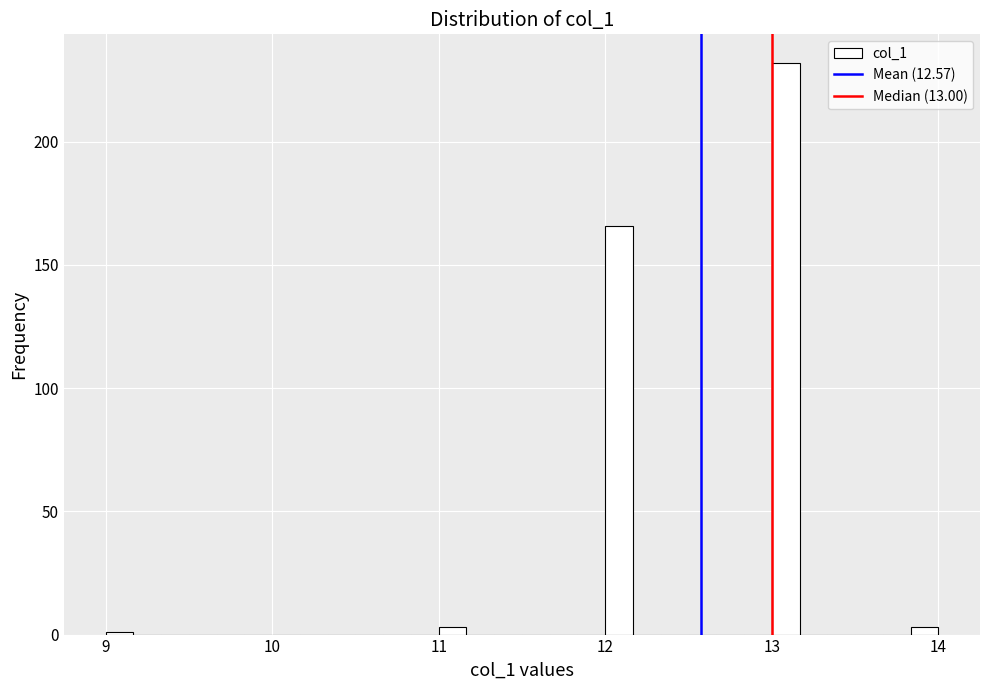

Read against the x-axis, roughly where is the centre of the tallest bar?

13.1